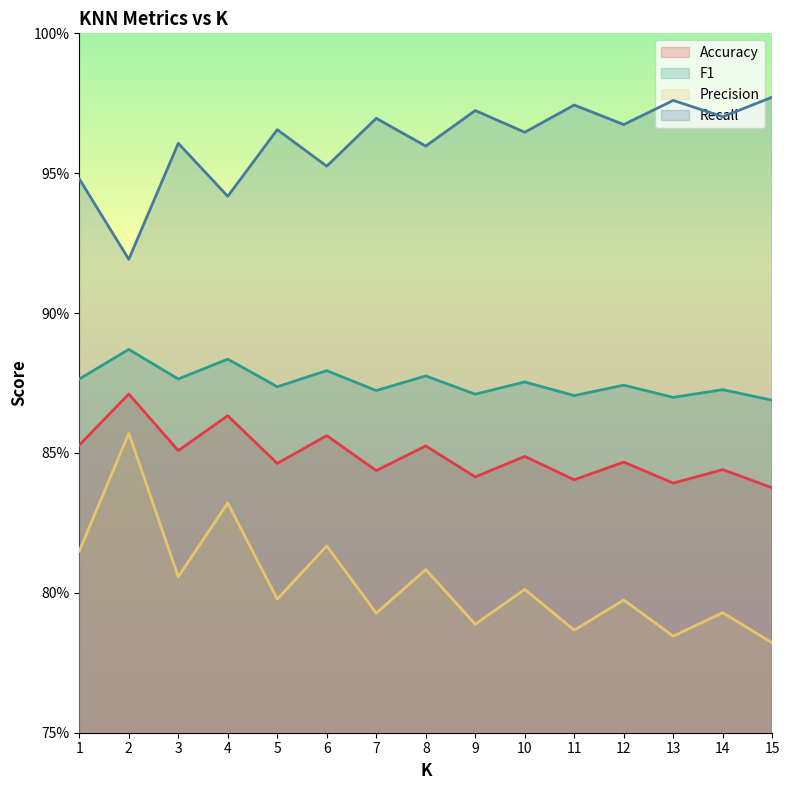

Which series changed the most between 6 and 11?

Precision